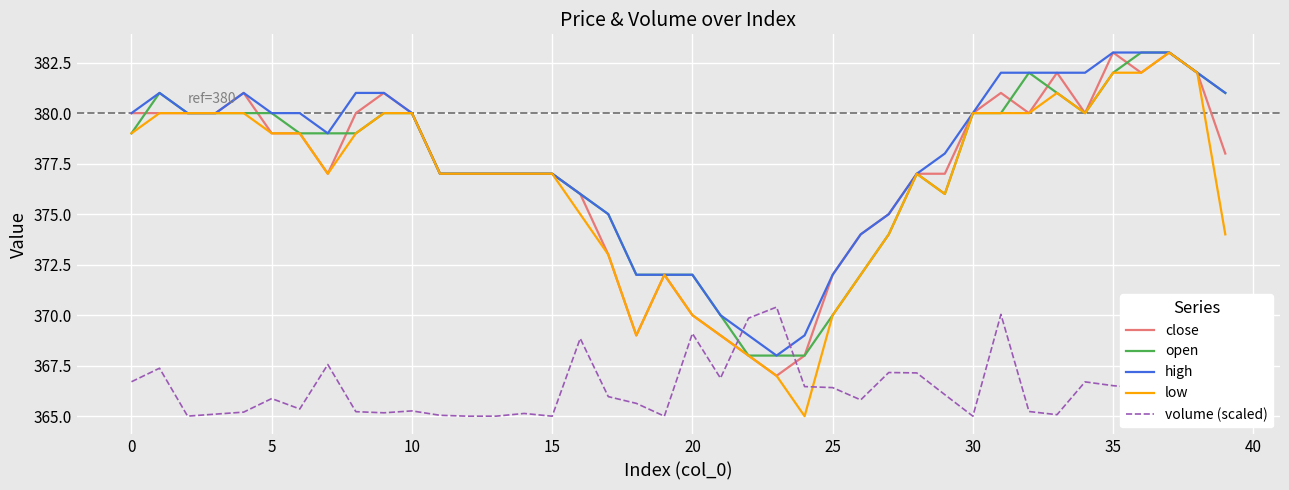

Does the chart display data point markers on the line(s)?

No